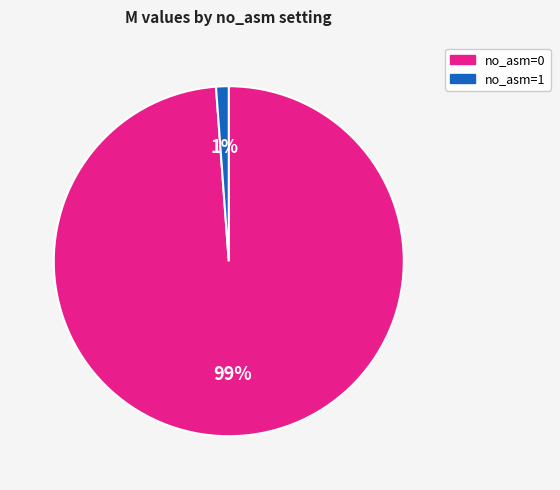

Is there a majority slice in this chart?

Yes